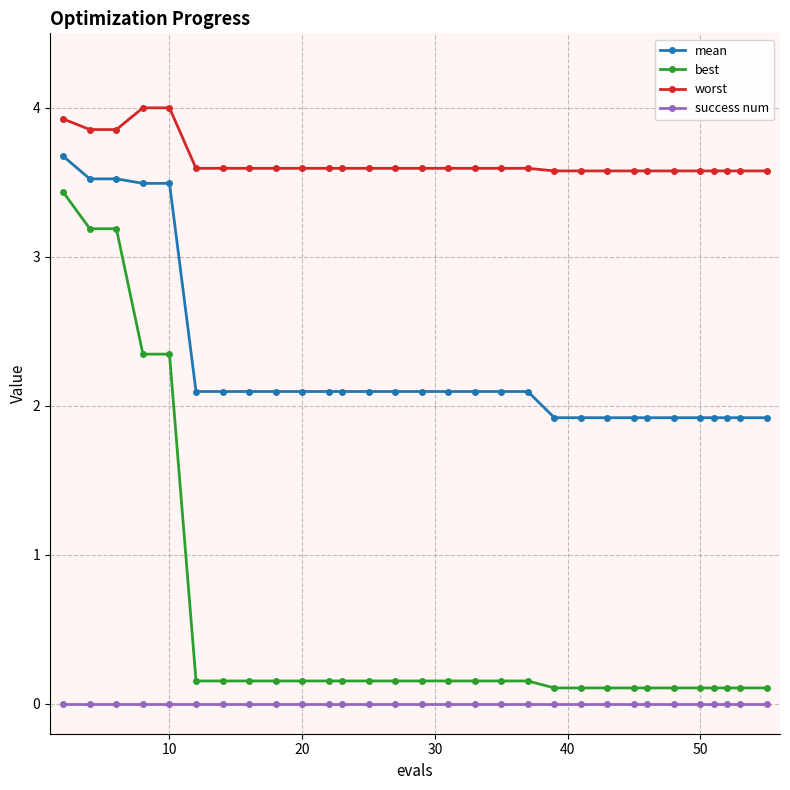

List the series in order of their overall mean, lowest first.

success num, best, mean, worst